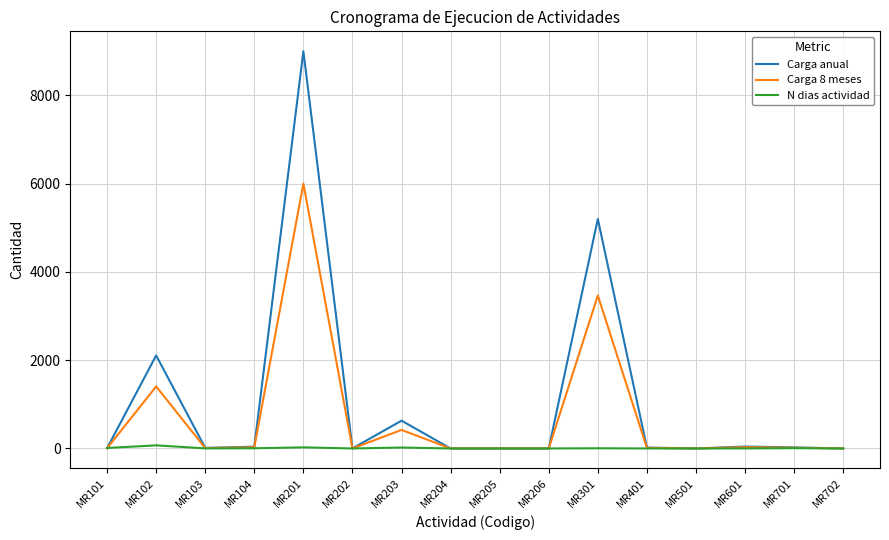

What is the maximum value shown in the chart?

9000.0